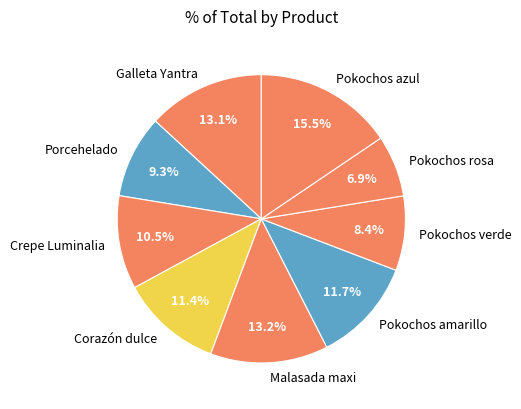

Which has a higher value, Pokochos verde or Pokochos amarillo?

Pokochos amarillo